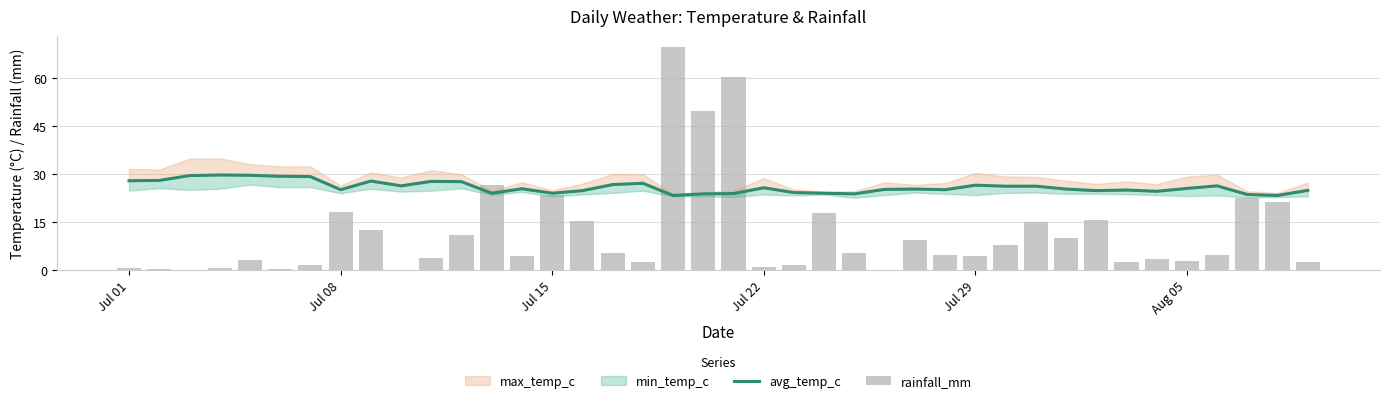

Which series has the widest spread of values?

rainfall_mm